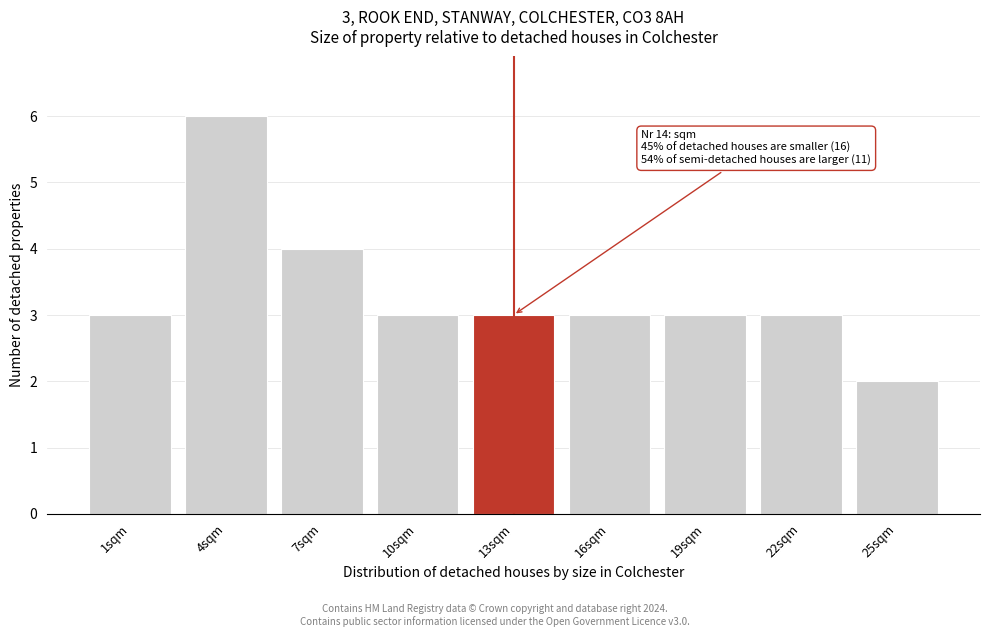

Reading right to left, what are all the values shown in this chart?

25sqm=2	22sqm=3	19sqm=3	16sqm=3	13sqm=3	10sqm=3	7sqm=4	4sqm=6	1sqm=3